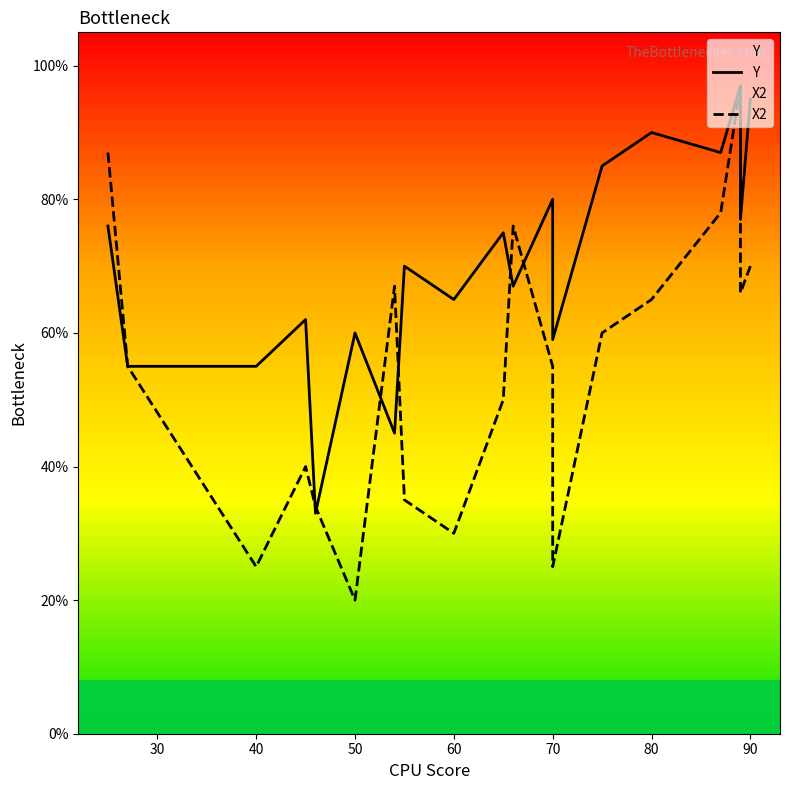

How many times do X2 and Y cross each other?

6